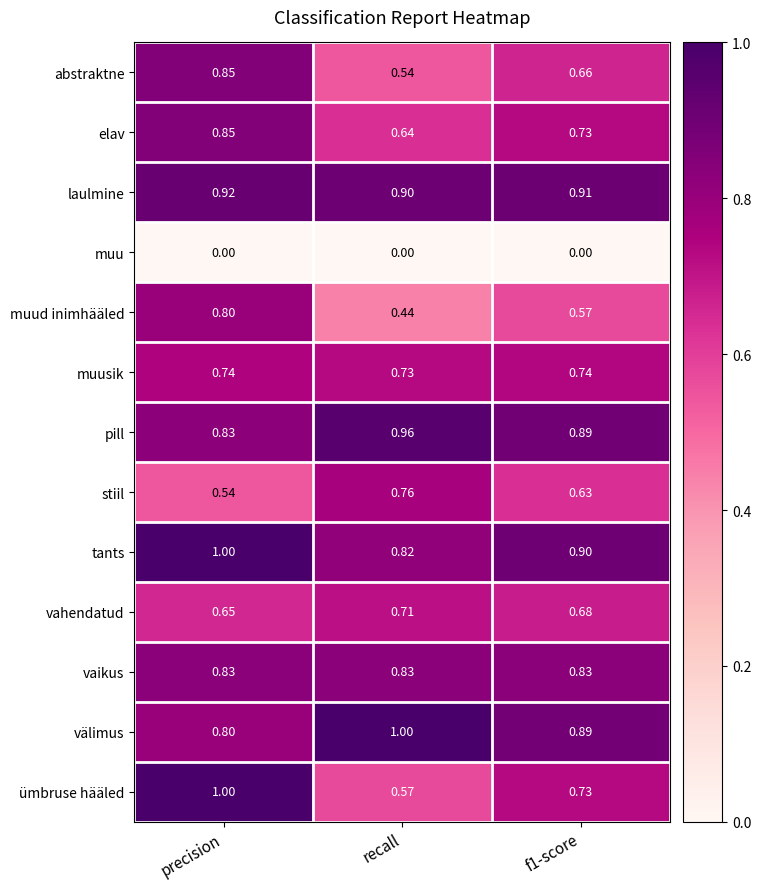

At which category is the sum across all series the highest?

precision